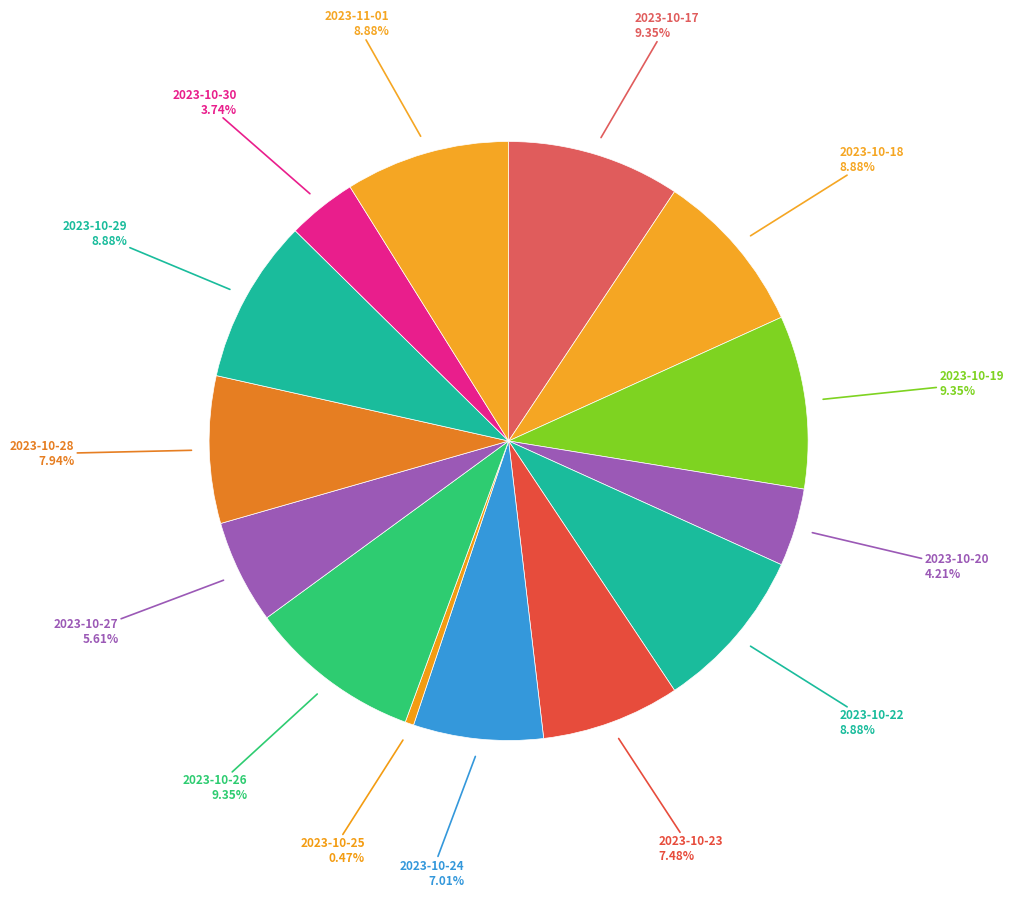

How many slices are in this pie chart?

14